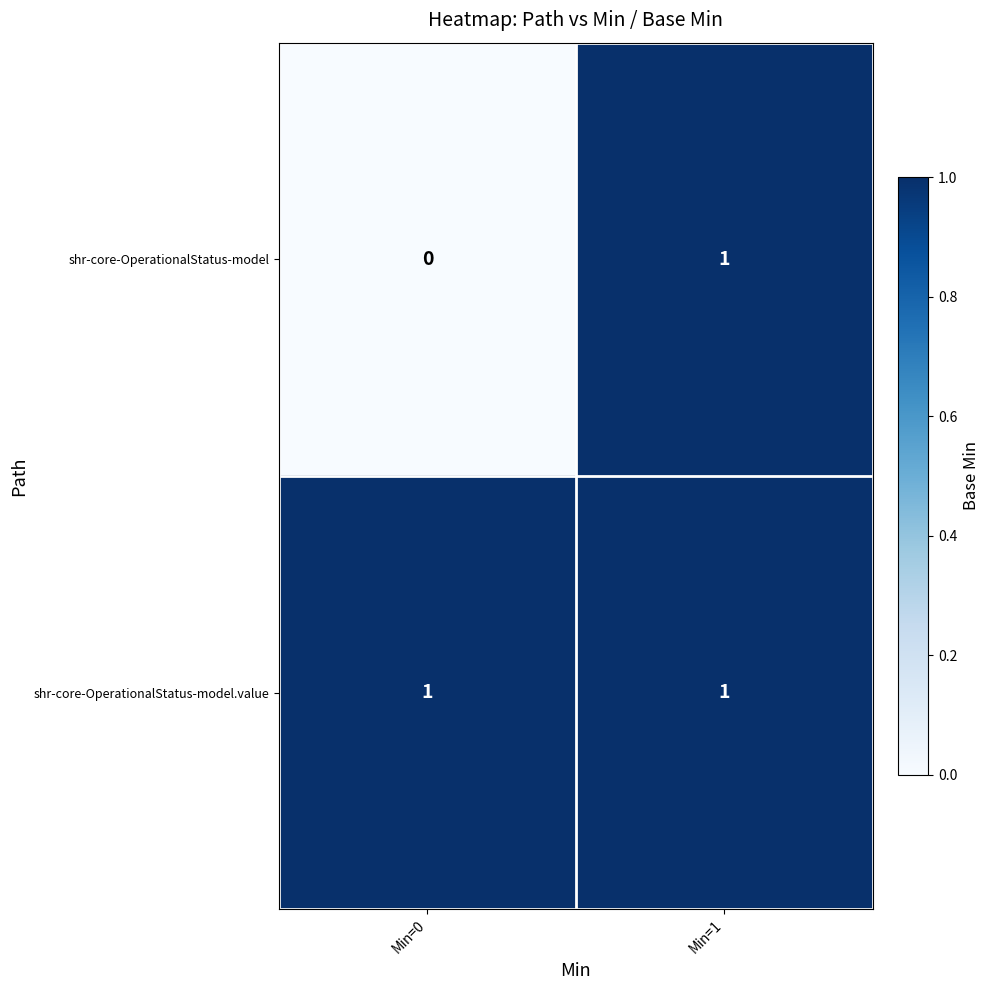

At how many categories does at least one series exceed 0?

2